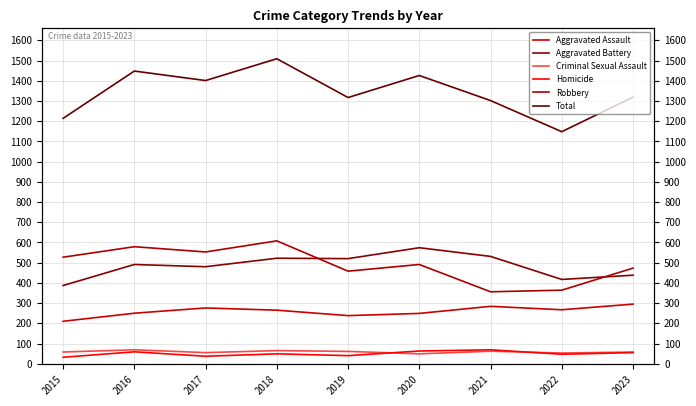

Which series has the largest total across all categories?

Total